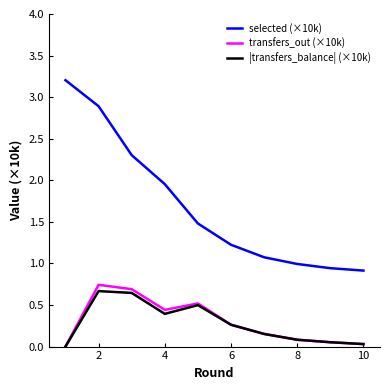

Which series has the widest spread of values?

selected (×10k)